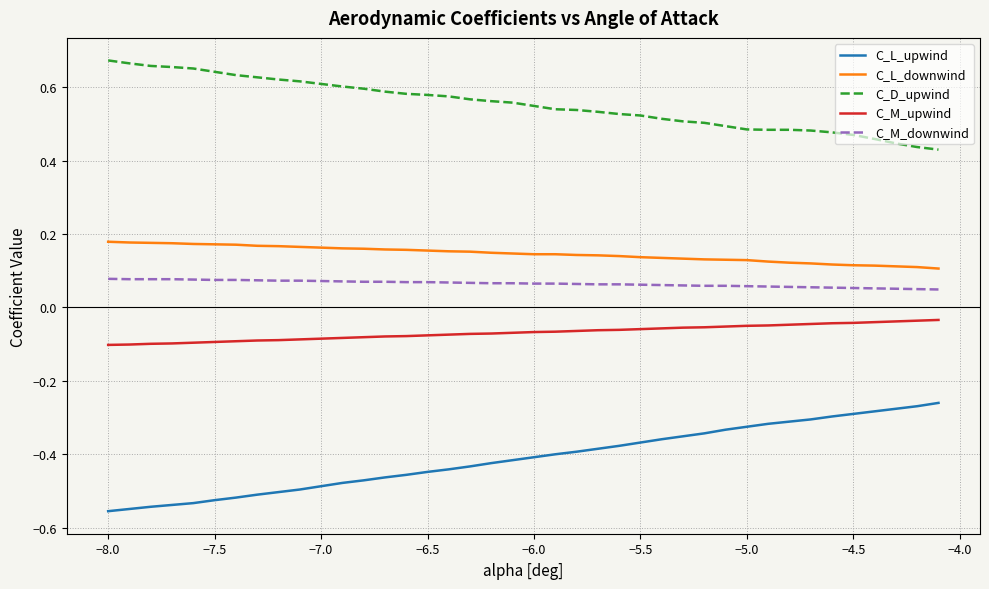

True or false: C_M_downwind and C_L_upwind intersect in this chart.

False